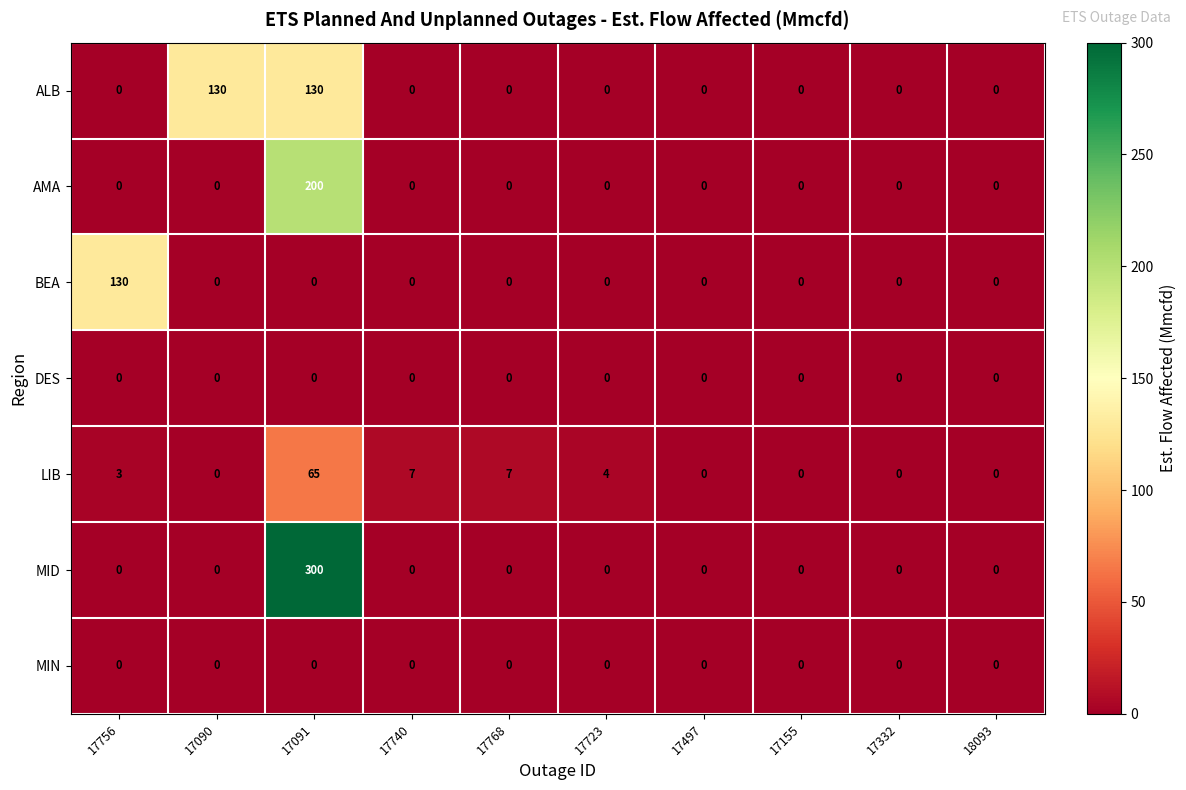

At which category is the sum across all series the highest?

17091